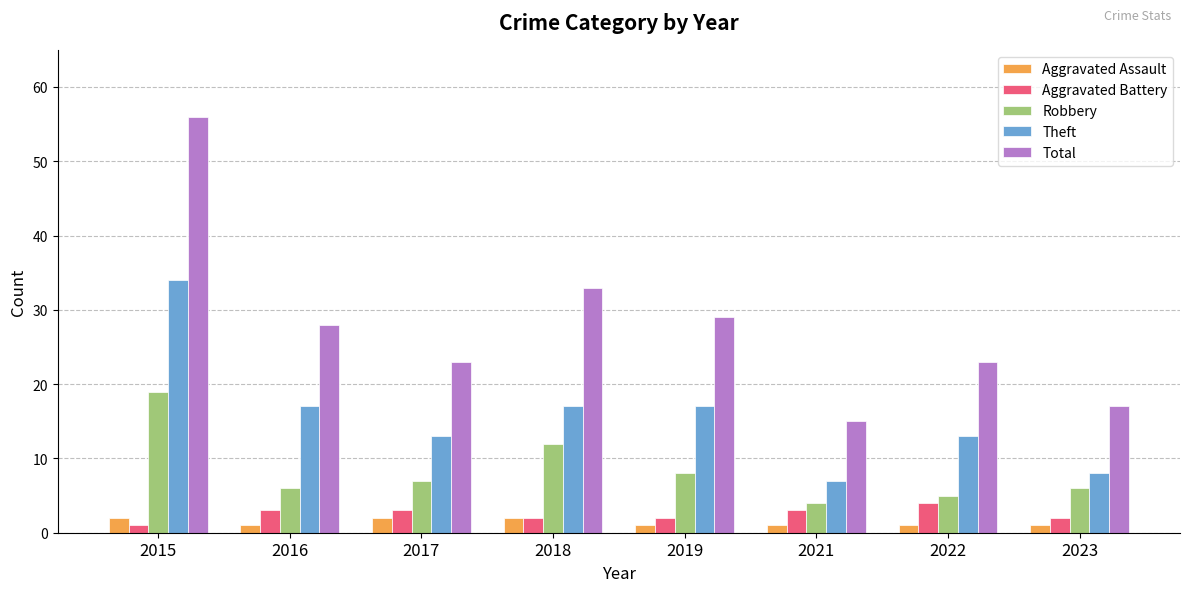

At which category is the sum across all series the highest?

2015